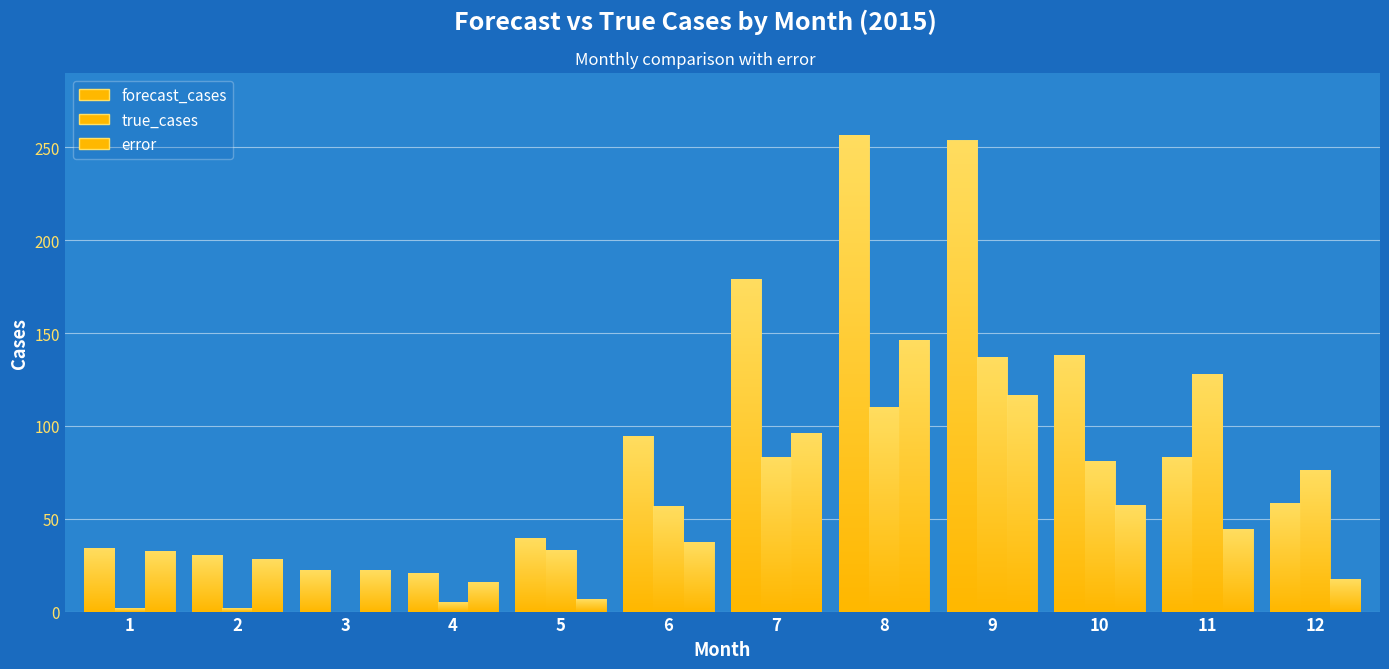

Is it true that forecast_cases equals 34.4 at 1?

True